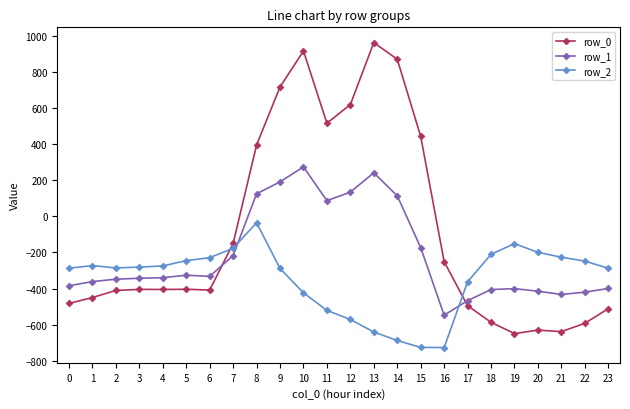

What are all the series names shown in the legend?

row_0, row_1, row_2